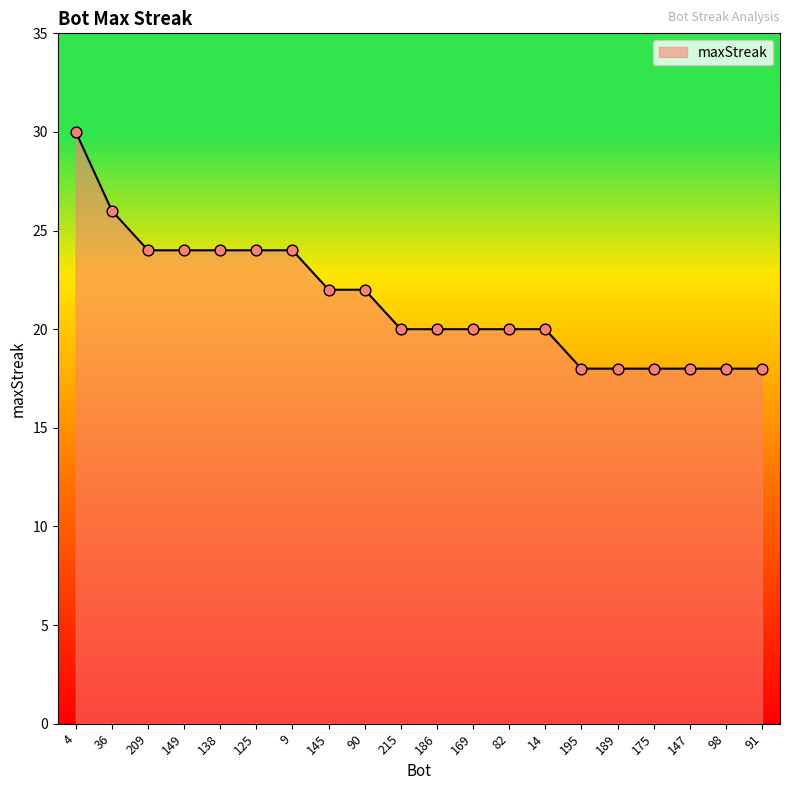

What is the change in value from 14 to 91?

-2